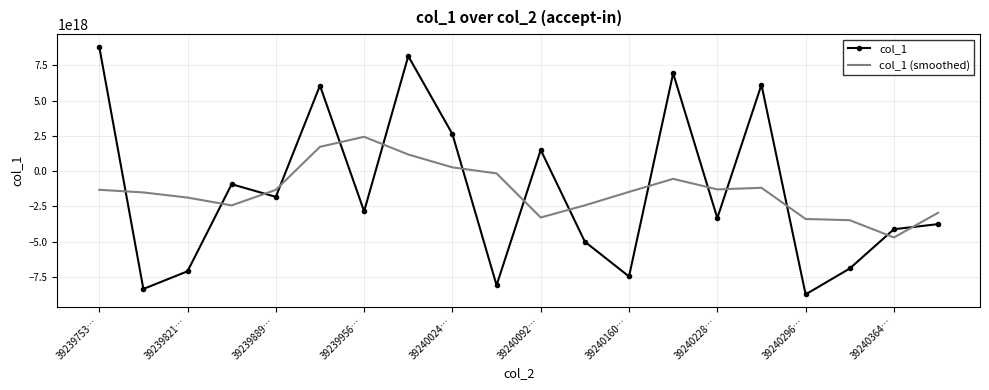

True or false: col_1 (smoothed) and col_1 intersect in this chart.

True